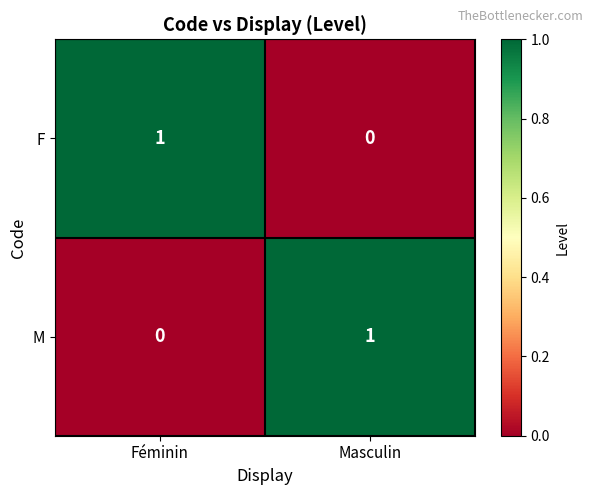

At which label is F closest to 0?

Masculin